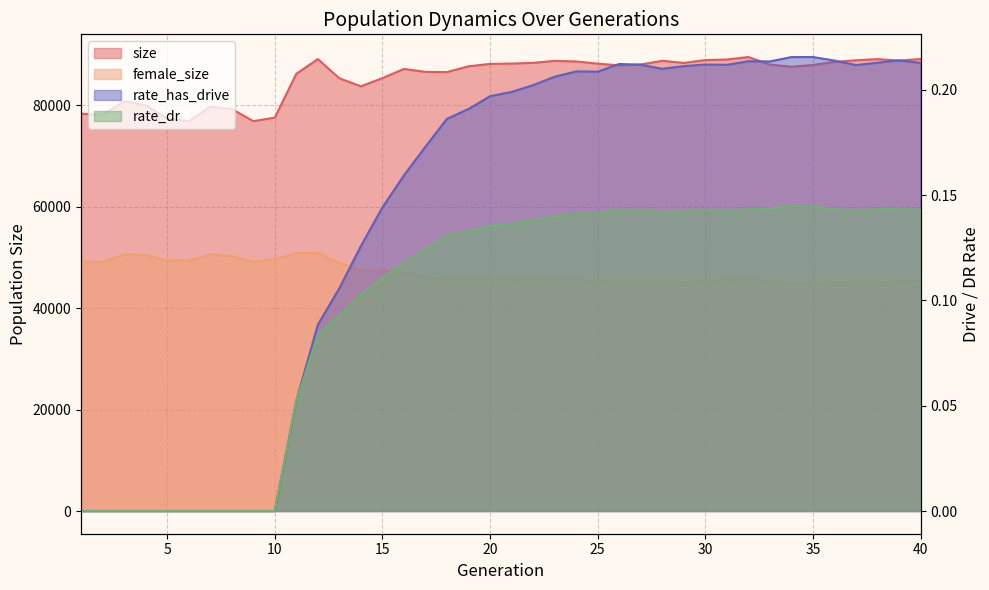

Which series has the largest total across all categories?

size